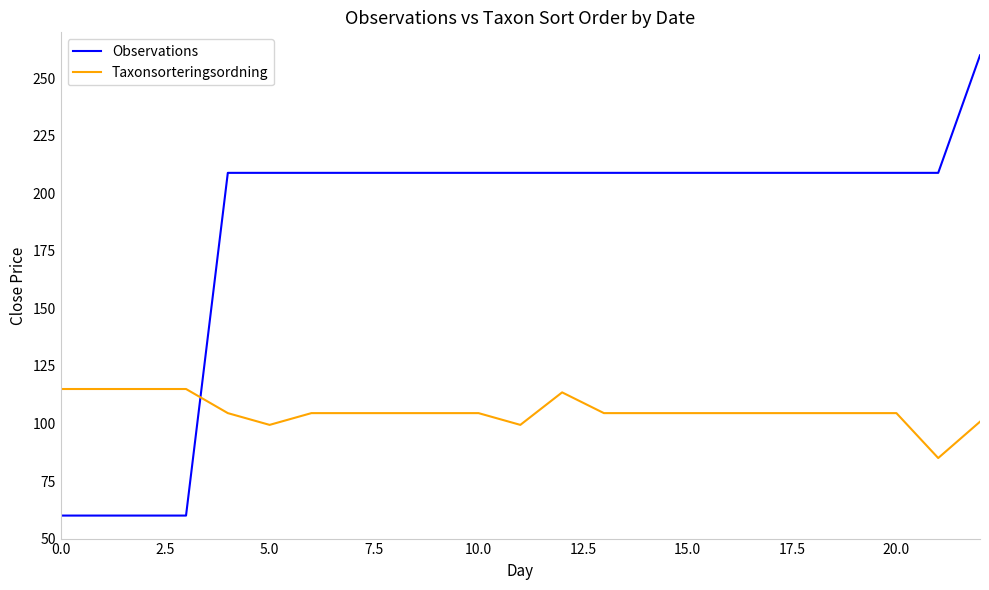

After their last crossing, which series has the higher values: Taxonsorteringsordning or Observations?

Observations